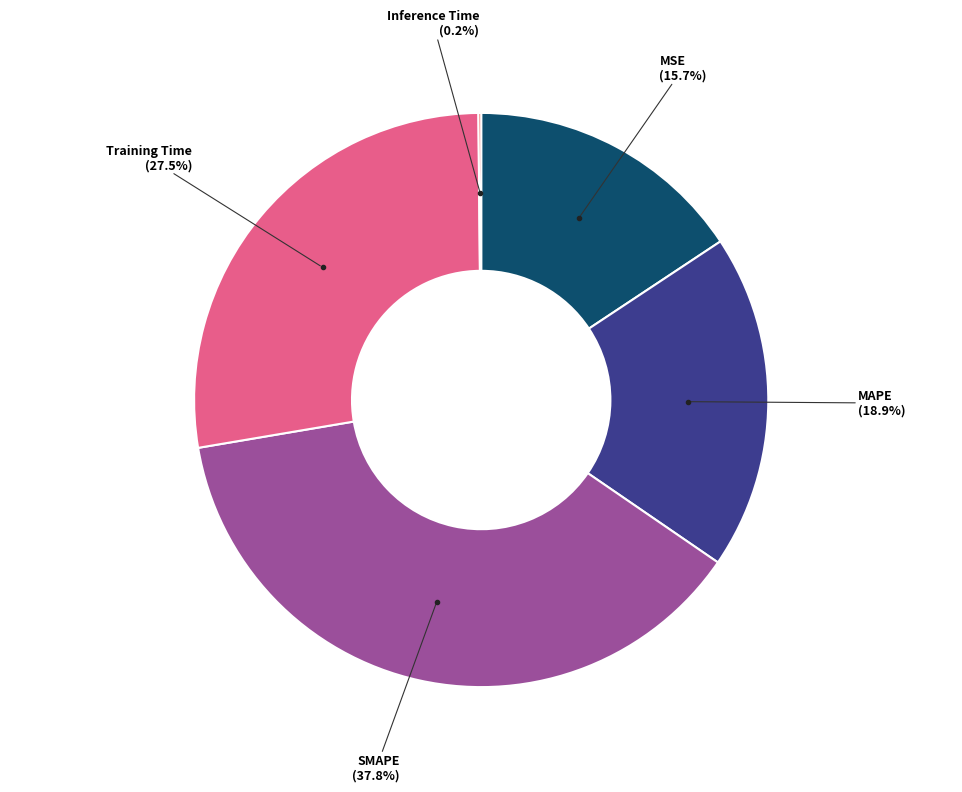

Does any single category account for the majority?

No